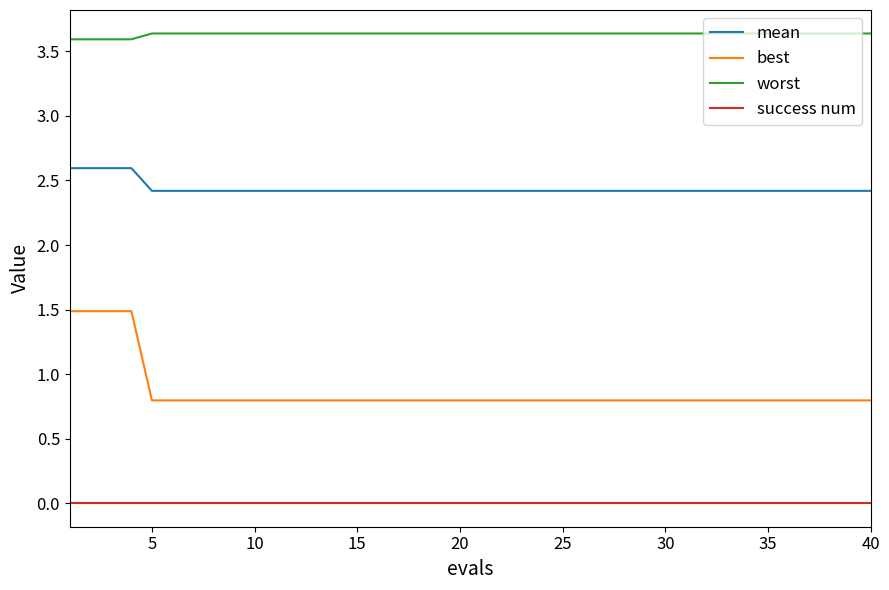

What is the maximum value shown in the chart?

3.6